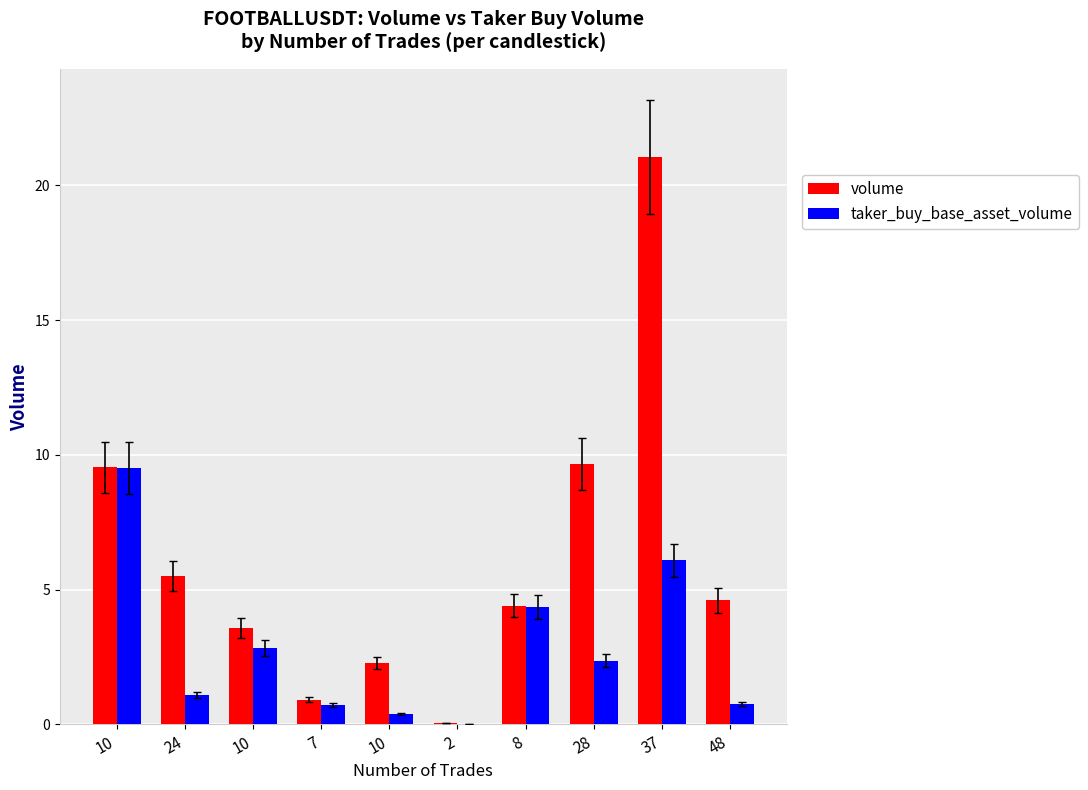

The value of volume at 10 is 0.7. True or false?

False